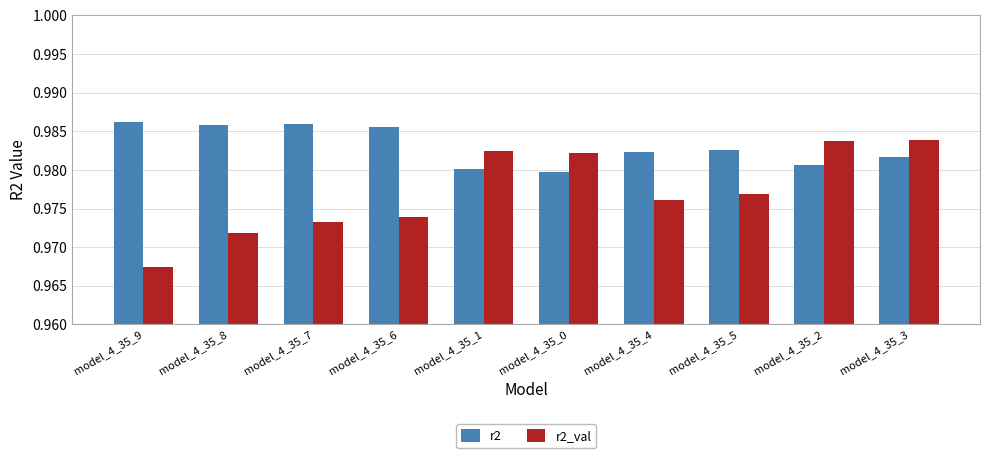

Where is r2_val nearest to the value 0?

model_4_35_9